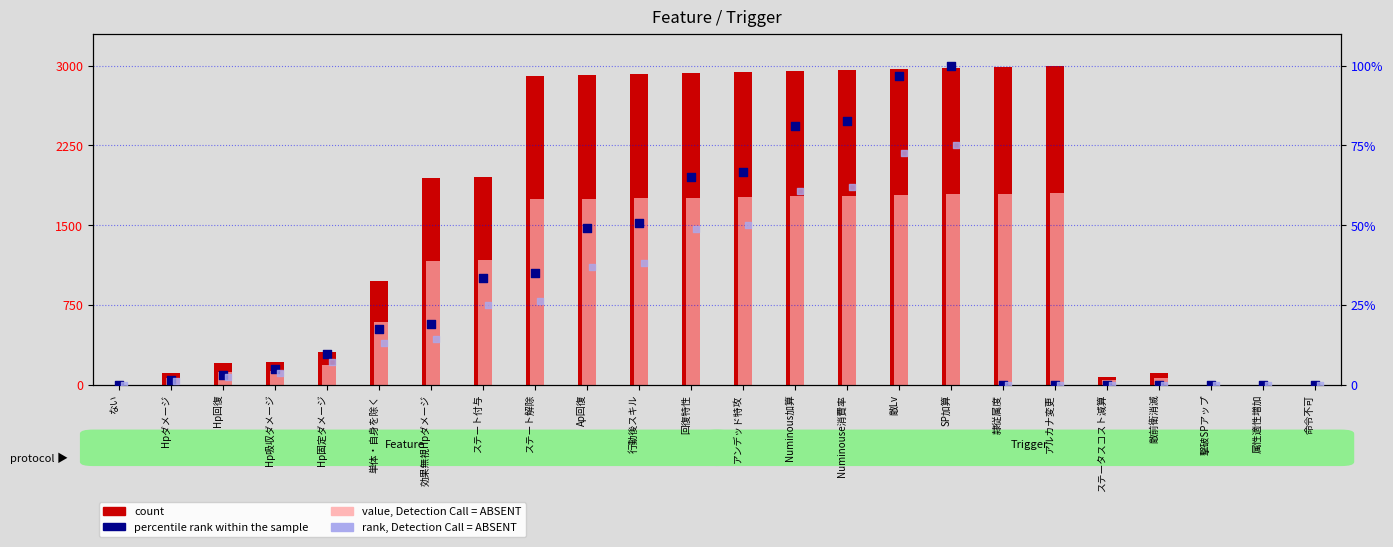

Which series contains the lowest Y value?

count